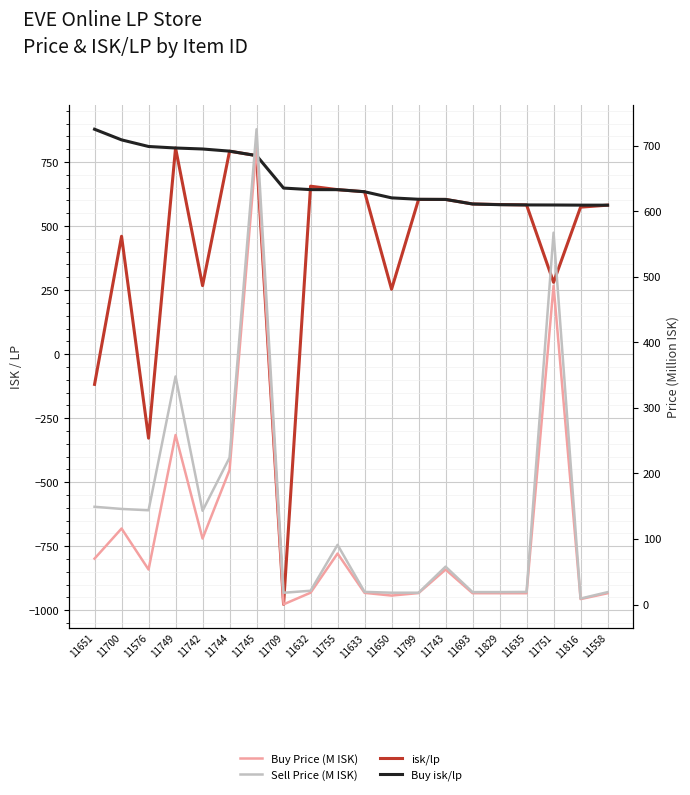

What is the difference between the maximum and second lowest values in the Buy isk/lp series?

296.3